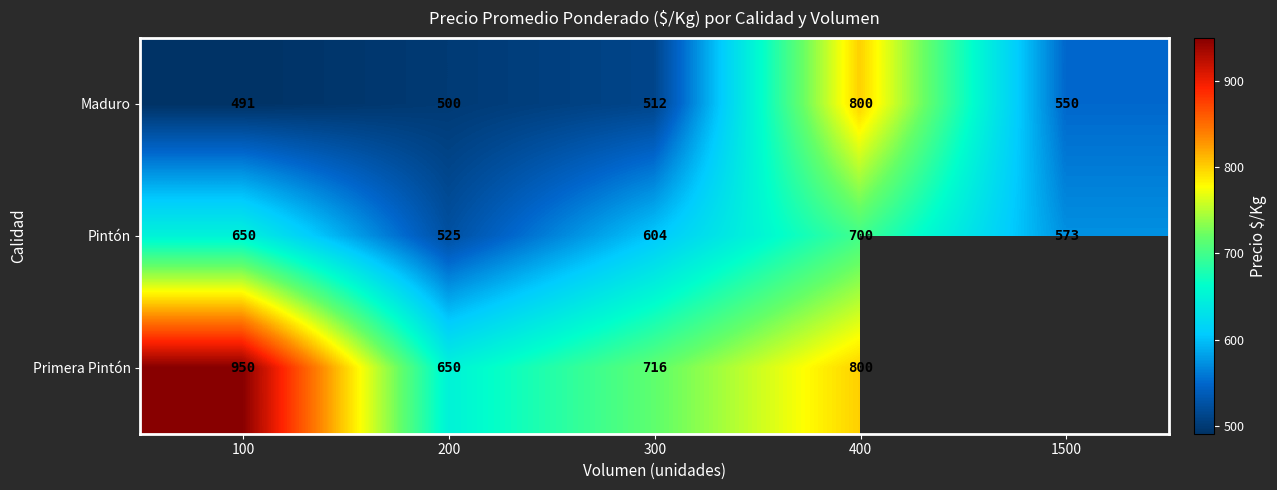

What is the maximum value shown in the chart?

950.0